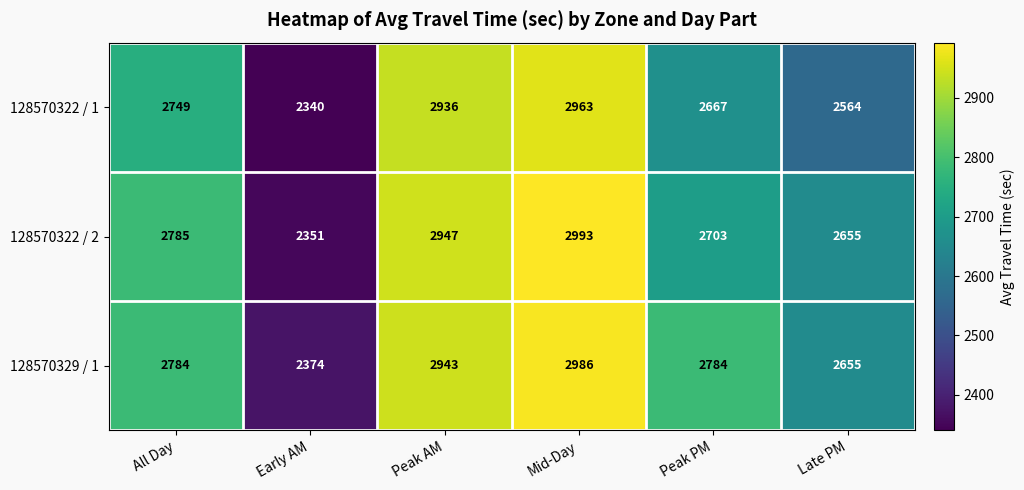

What is the difference between the maximum and minimum values in the 128570329 / 1 series?

612